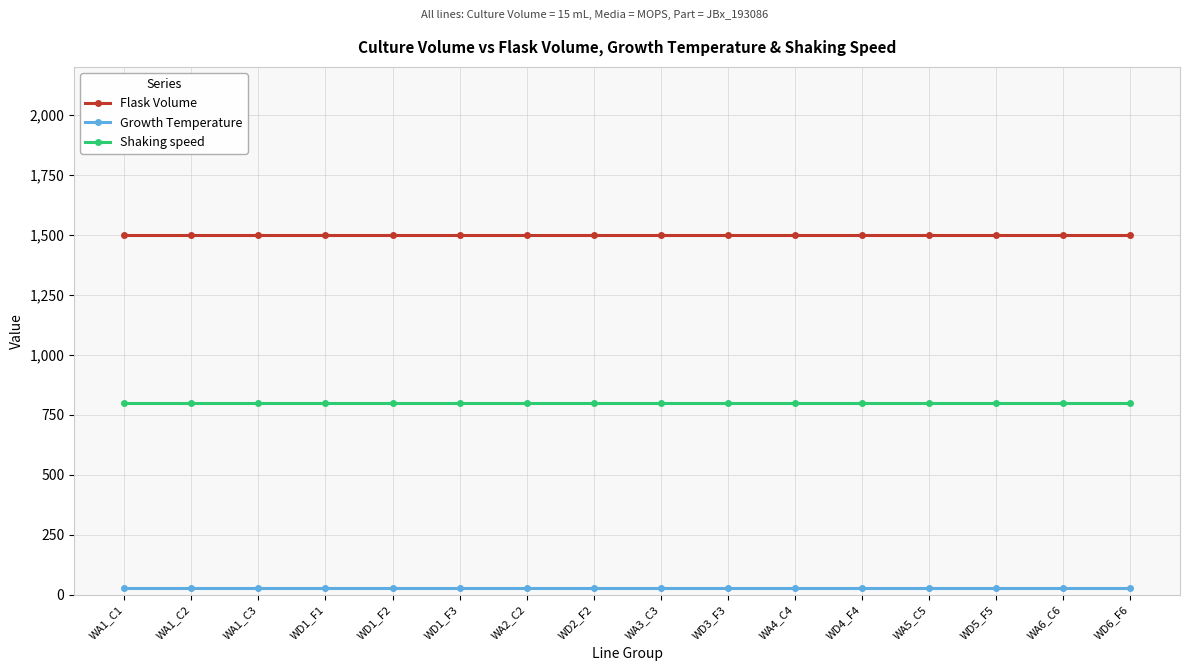

True or false: Shaking speed and Growth Temperature cross at least once.

False